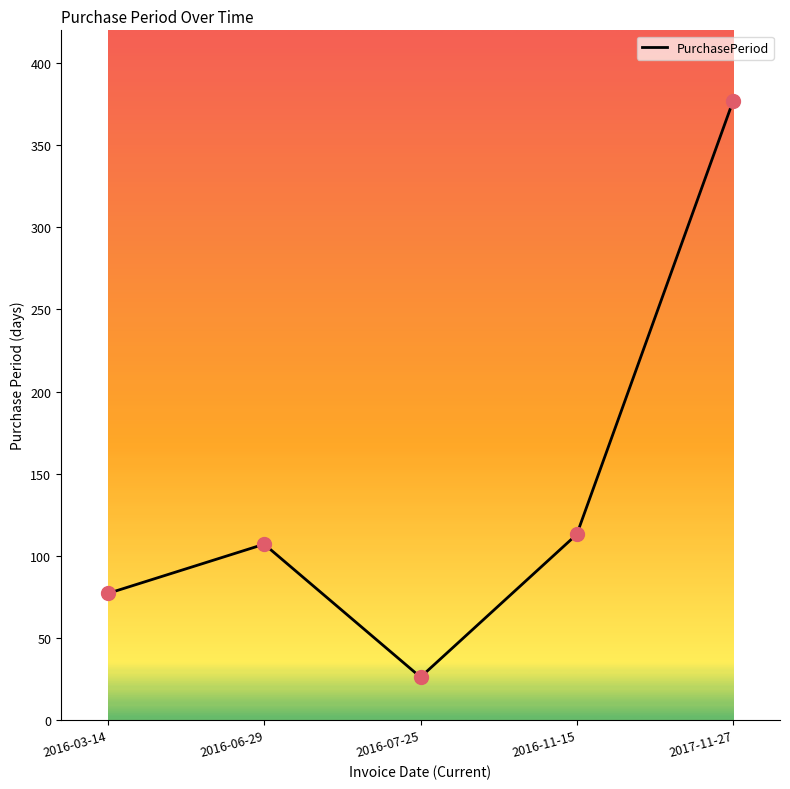

What is the ratio of the value at 2016-06-29 to the value at 2017-11-27?

0.3